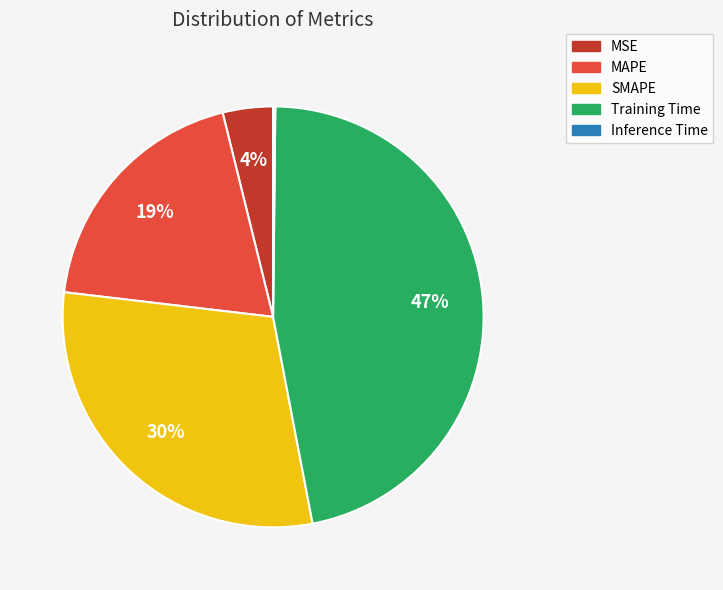

Between SMAPE and MSE, which is larger?

SMAPE